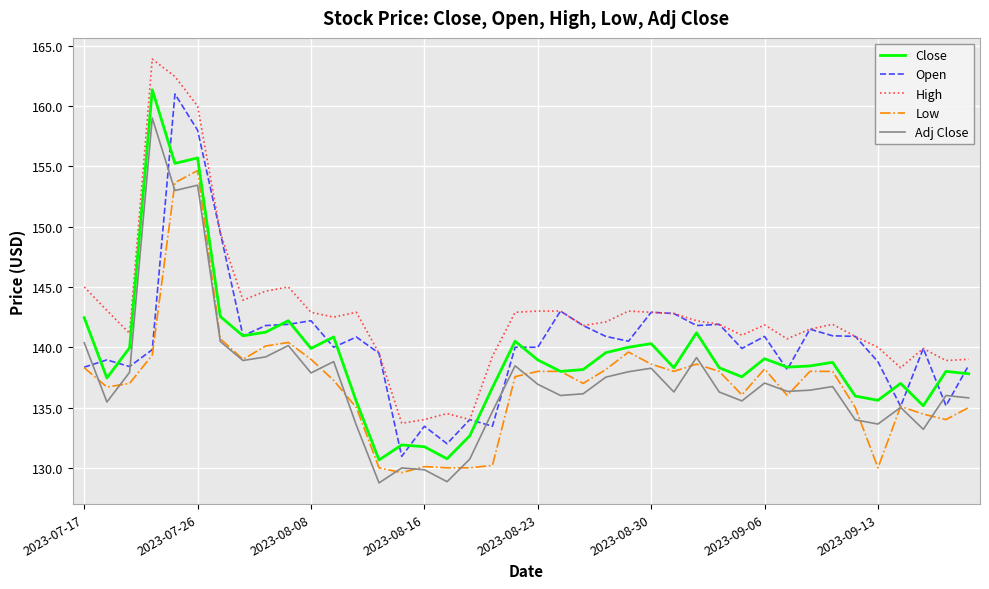

True or false: Close and Adj Close intersect in this chart.

False